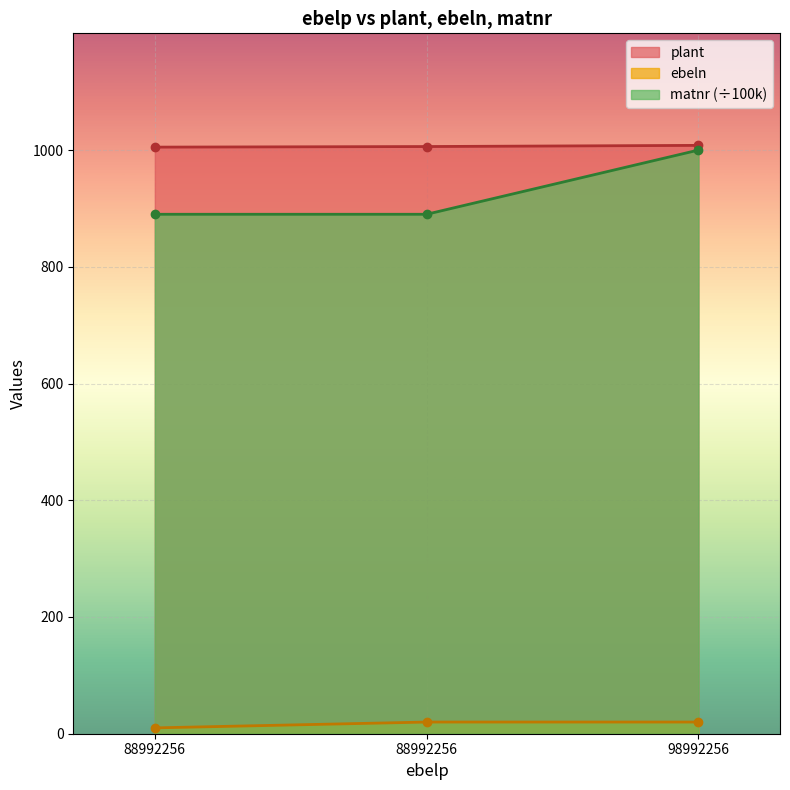

Reading left to right, transcribe all the data shown in this chart.

plant: 88992256=1005.0	88992256=1006.0	98992256=1008.0
ebeln: 88992256=10.0	88992256=20.0	98992256=20.0
matnr: 88992256=890.0	88992256=890.0	98992256=1000.0